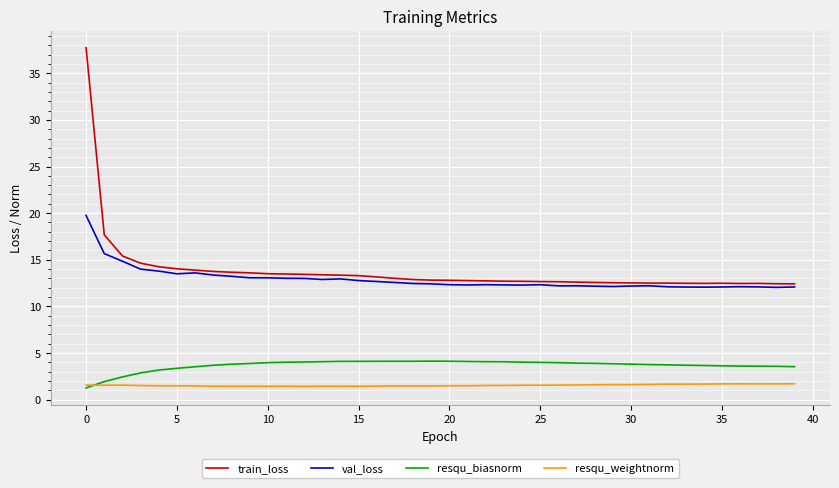

What is the lowest value of the train_loss series?

12.4